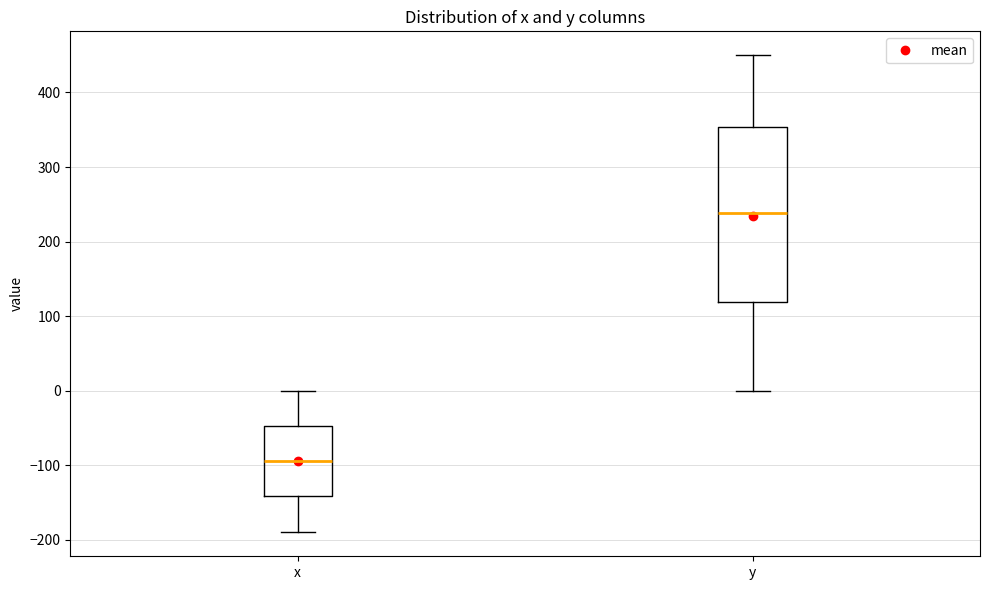

Reading left to right, read every box against the y-axis: the position of its median line, the range the box covers, and the ends of its whiskers. The values are not printed on the chart, so give them approximately, as read against the axis.

x: median -90, box -140 to -50, whiskers -190 to 0
y: median 240, box 120 to 350, whiskers 0 to 450